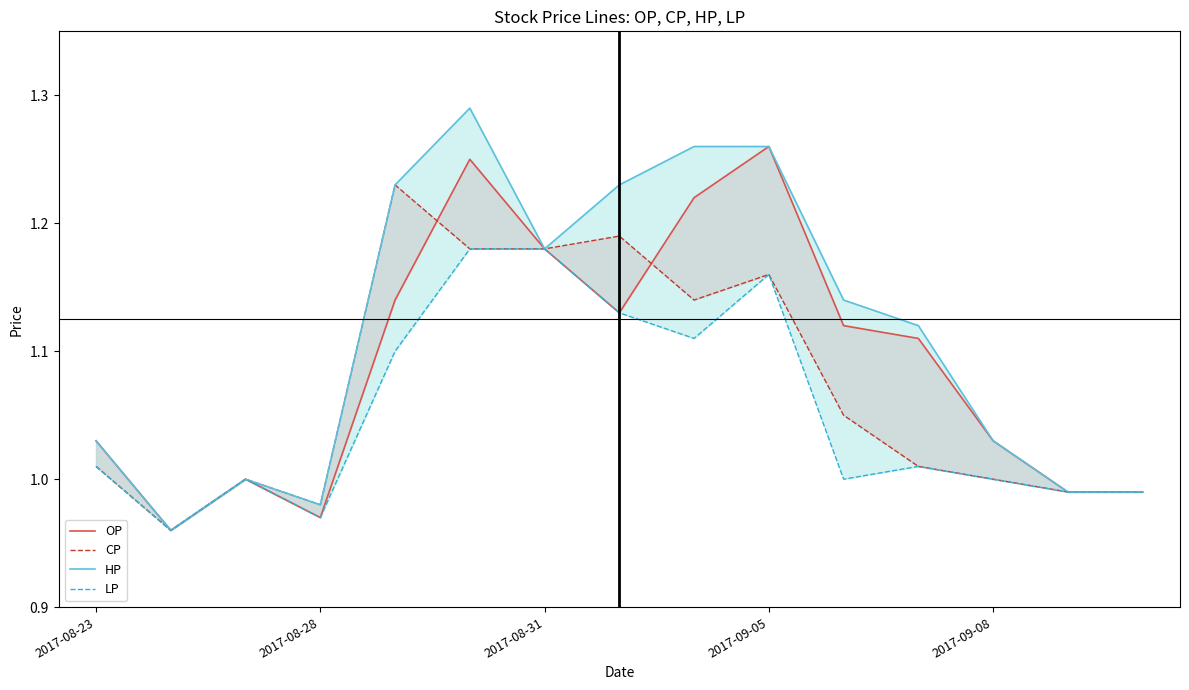

Does the chart display data point markers on the line(s)?

No